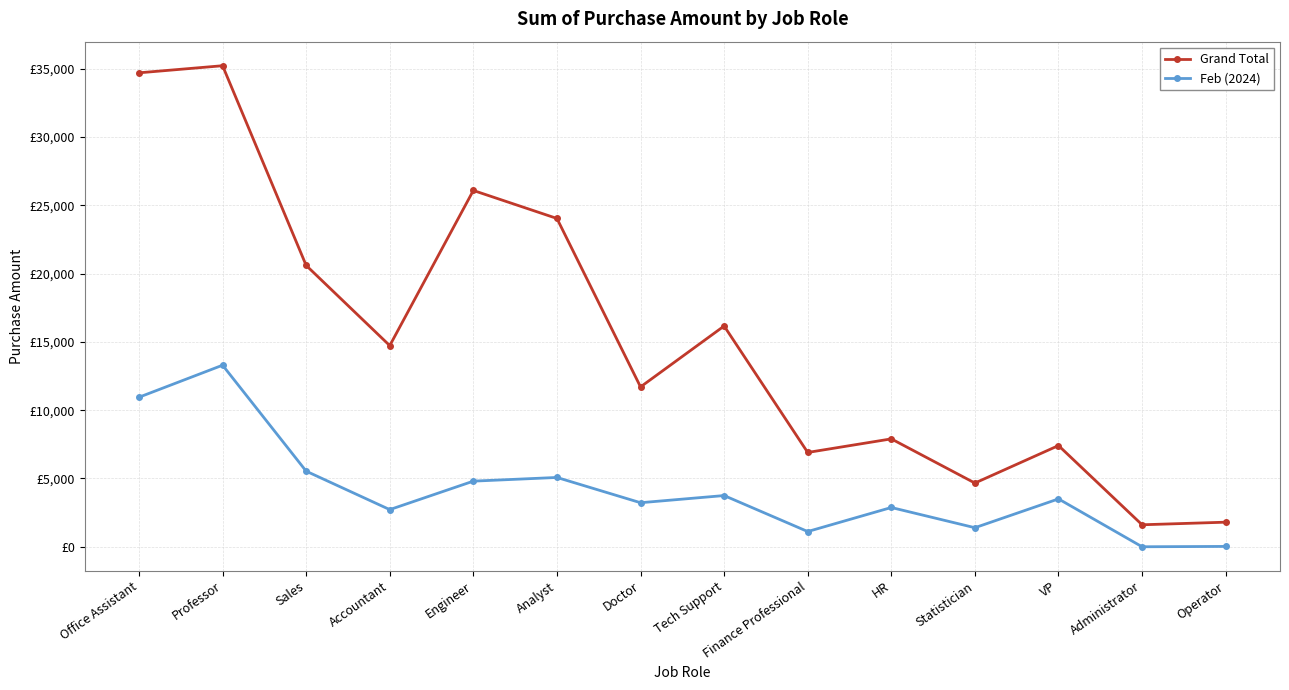

Is this an area chart (filled region under the line)?

No